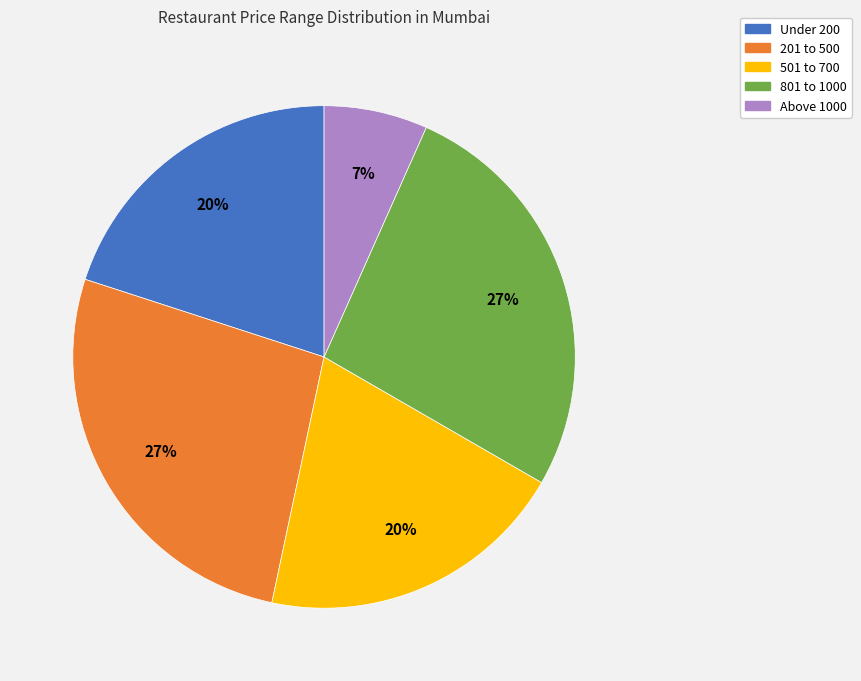

Is there a majority slice in this chart?

No